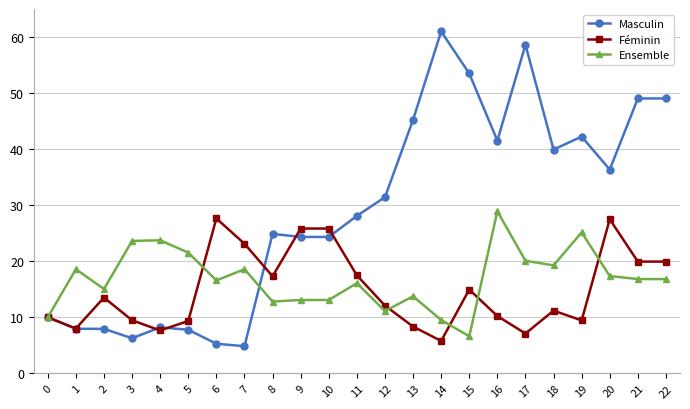

Is this an area chart (filled region under the line)?

No